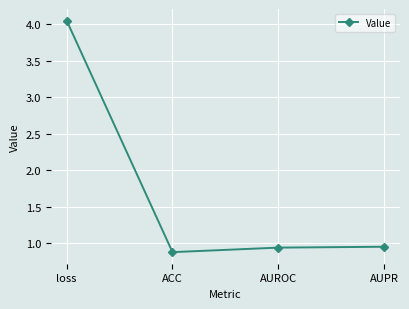

At which category does the chart reach its peak across all series?

loss